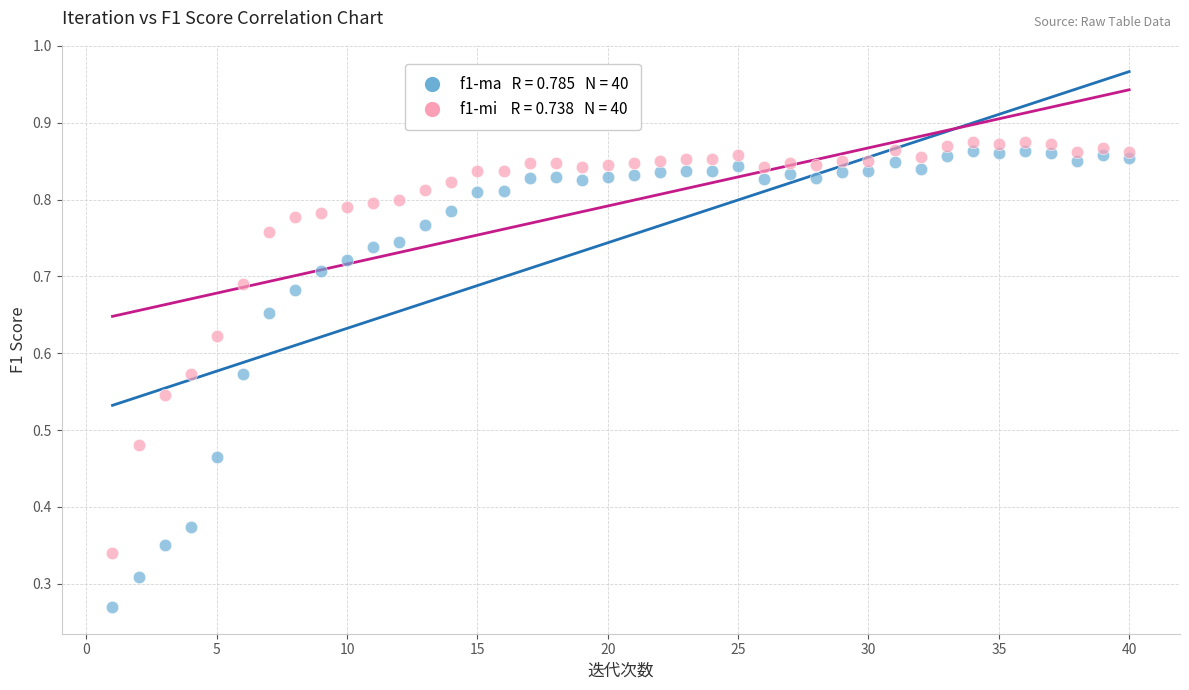

Across all data points, what is the range of X values (max minus min)?

39.0